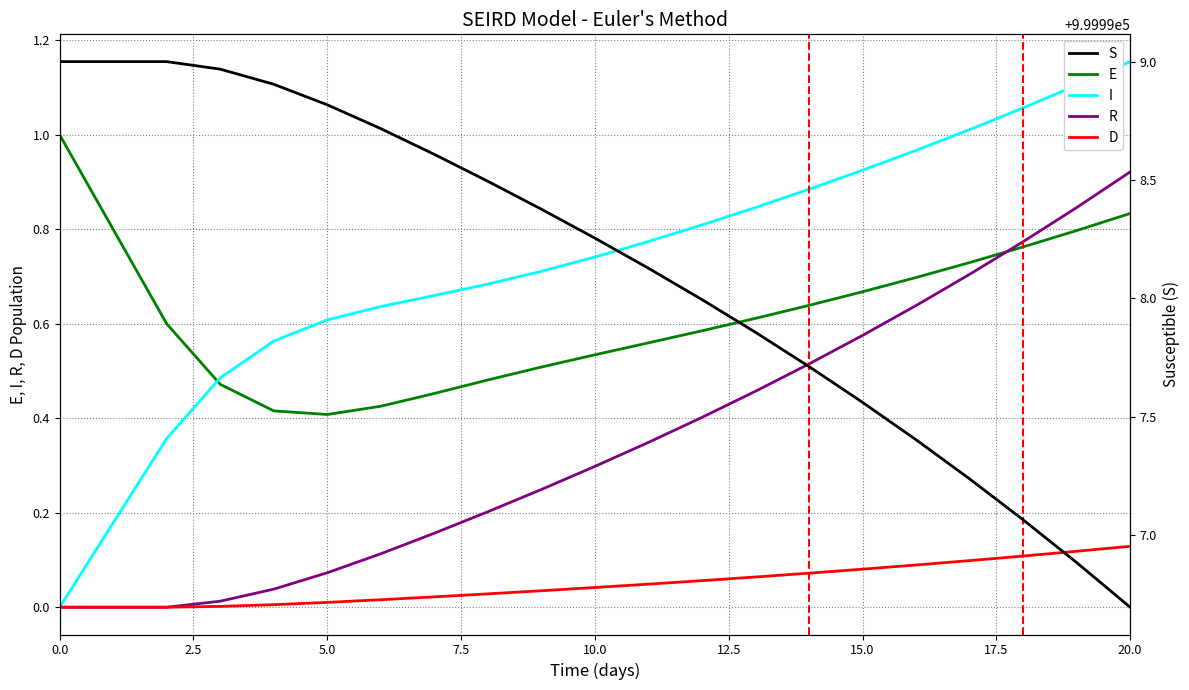

At 15.0, list the series in order from largest to smallest.

S, I, E, R, D